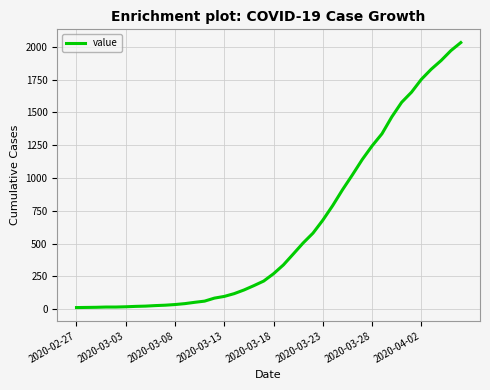

What is the maximum value shown in the chart?

2032